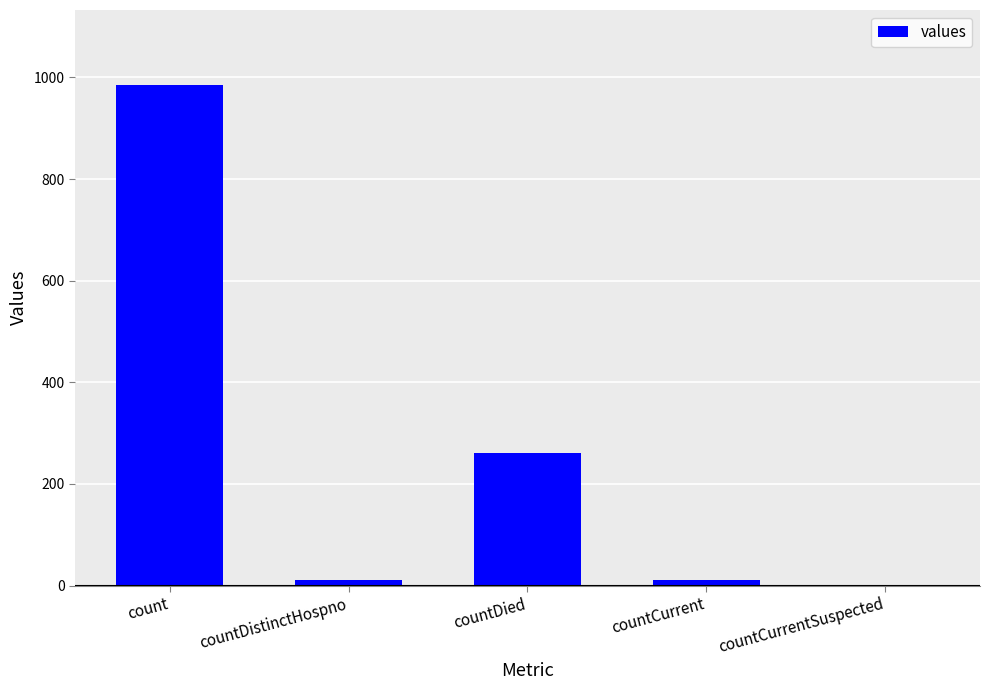

How many distinct data groups are displayed?

1